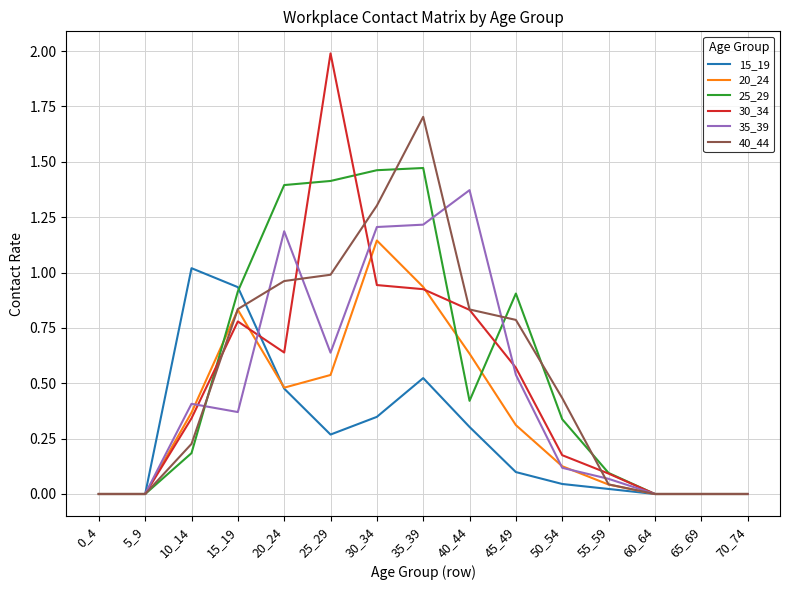

Rank the series by their maximum value, from highest to lowest.

30_34, 40_44, 25_29, 35_39, 20_24, 15_19